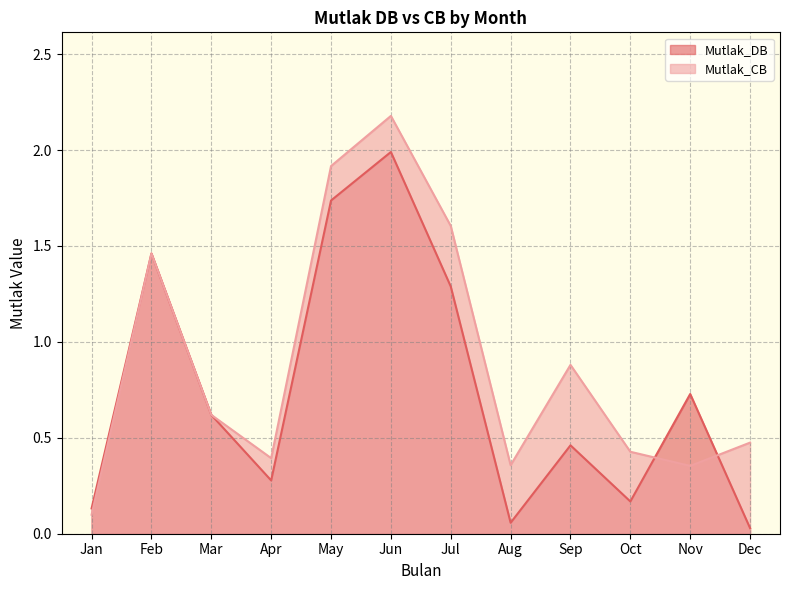

Rank the series at May from highest to lowest value.

Mutlak_CB, Mutlak_DB